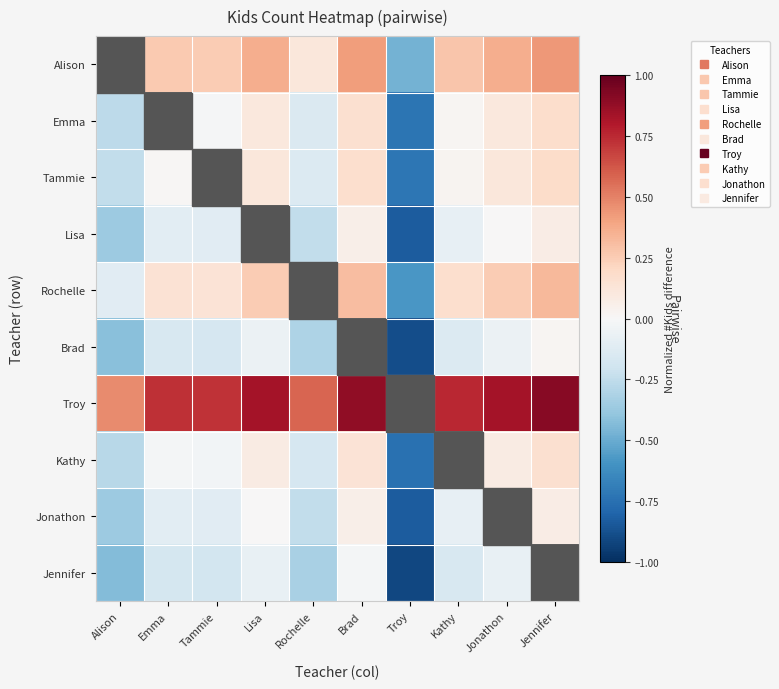

The Brad series shows -0.1 at Kathy. True or false?

True